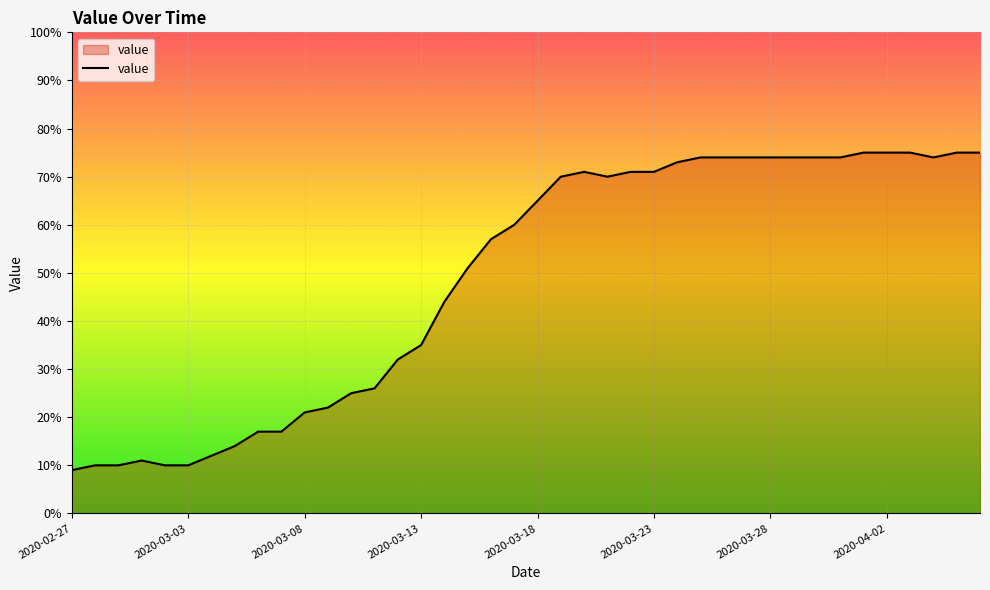

What is the maximum value shown in the chart?

75